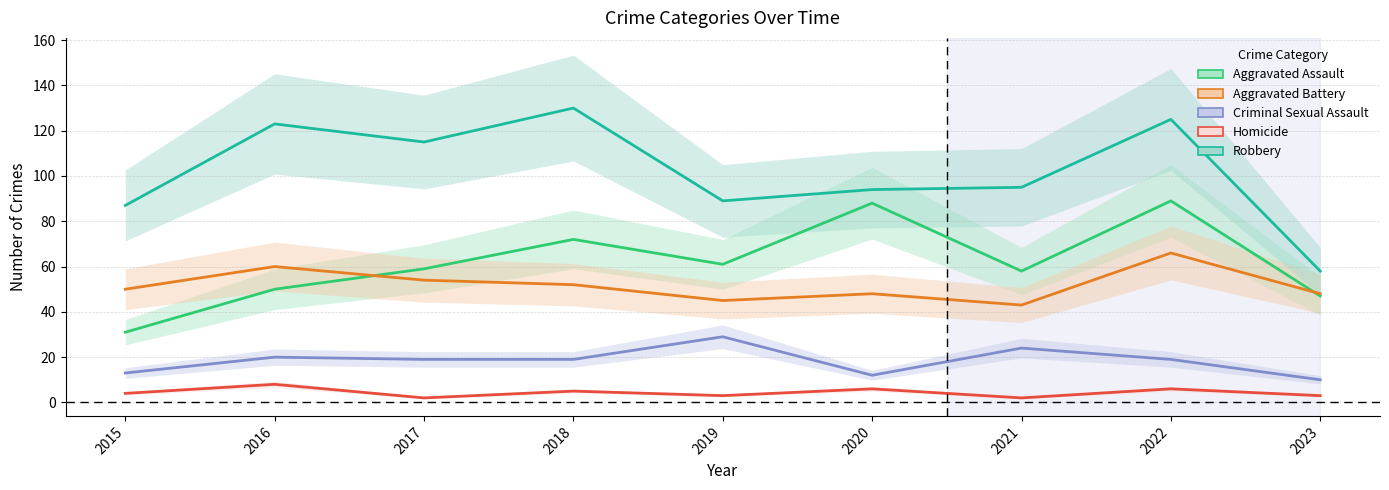

Where is the first local minimum for Robbery?

2017